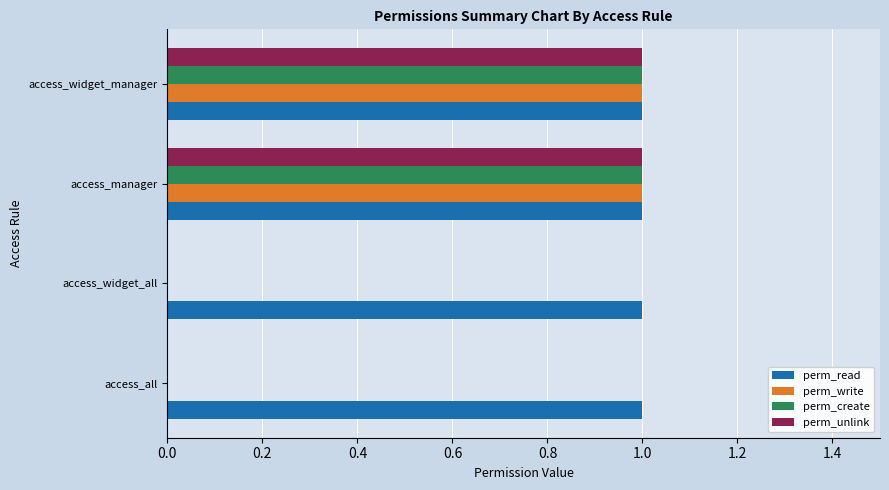

Is the value of perm_read at access_widget_manager greater than the value of perm_create at access_all?

Yes